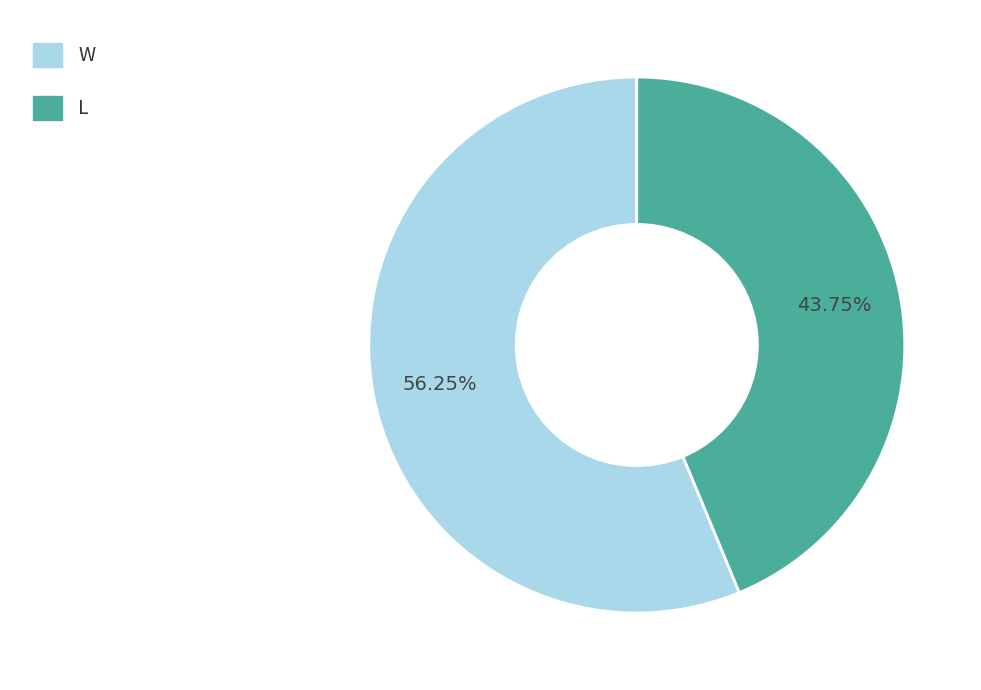

What is the ratio of the value at W to the value at L?

1.3